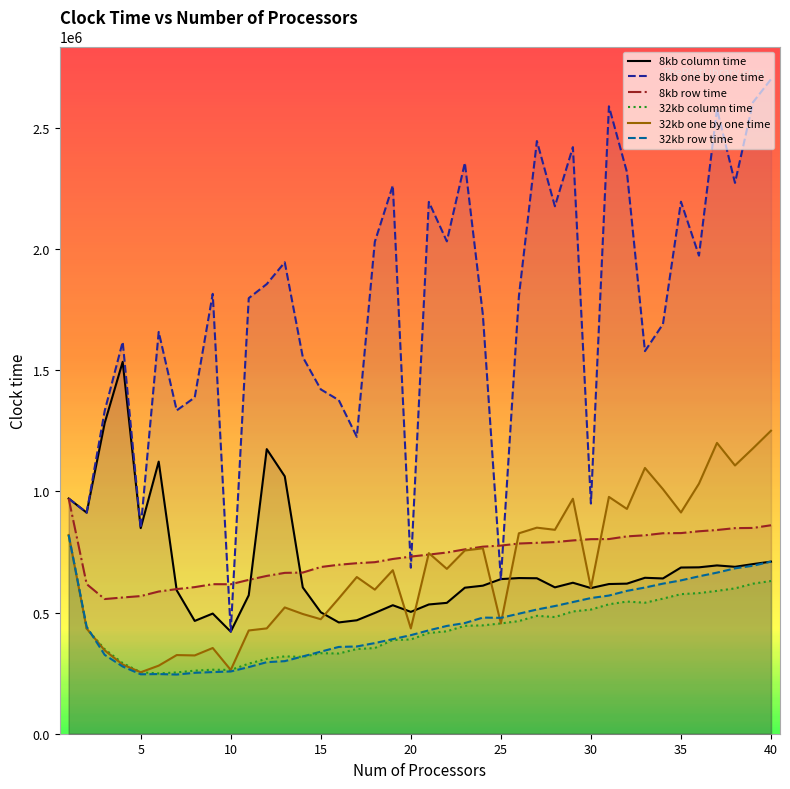

How many data points in 32kb column time are less than 433705?

20